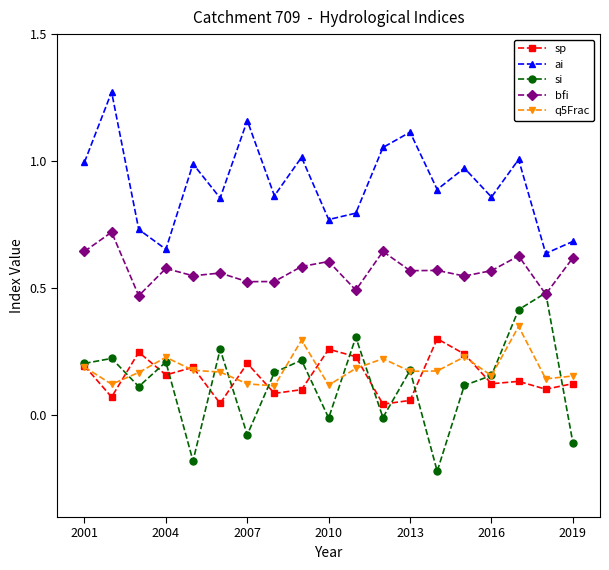

At how many categories does at least one series exceed 0?

19